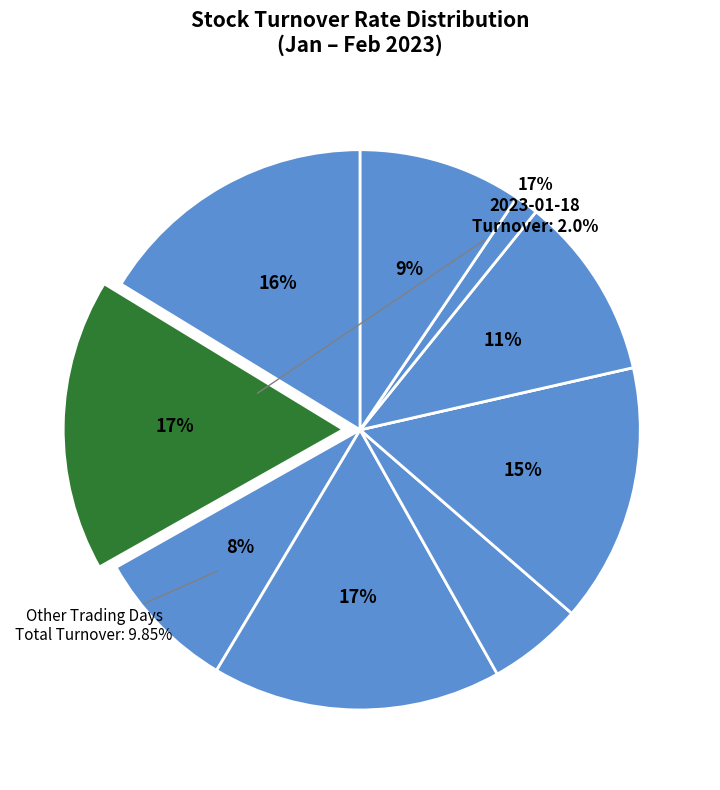

How many segments does this pie chart have?

10